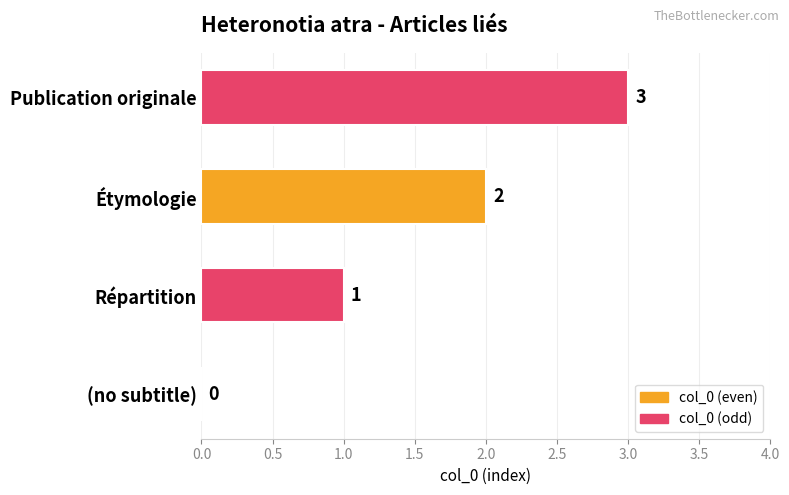

At which label is the value closest to 1?

Répartition